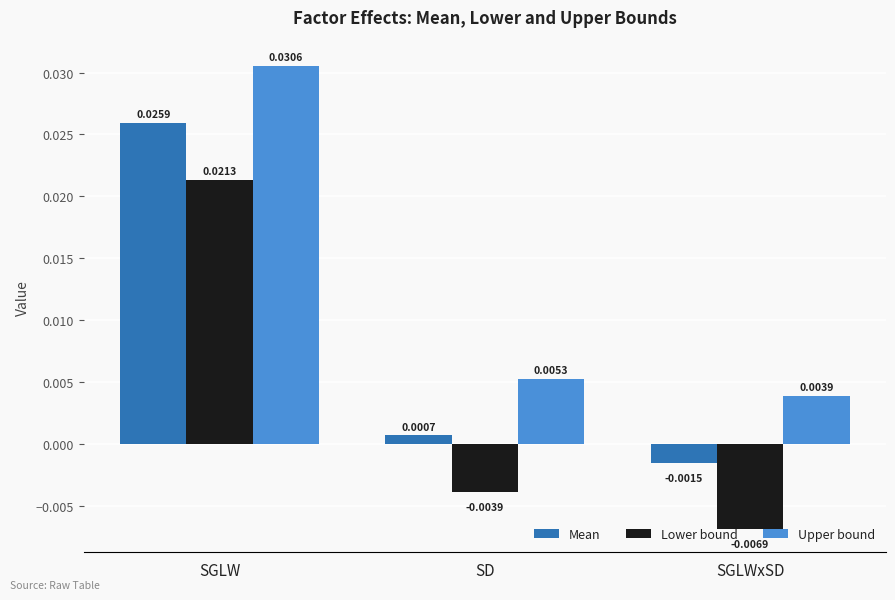

Which series has the largest total across all categories?

Upper bound